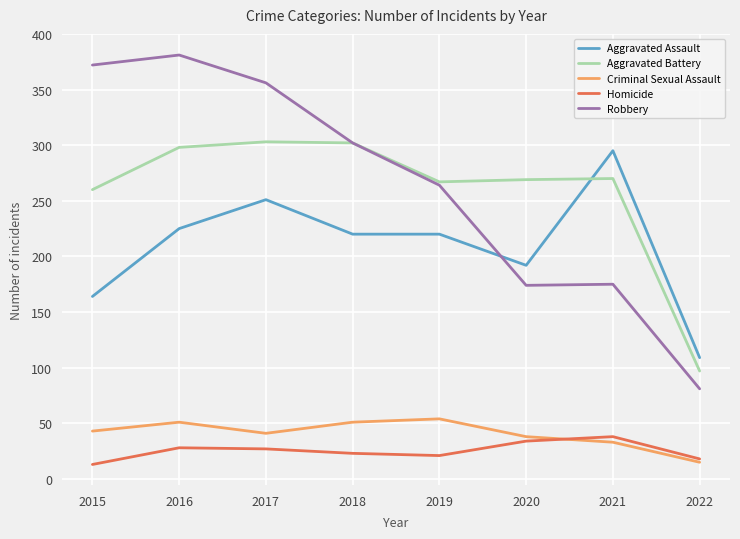

True or false: Aggravated Battery and Aggravated Assault cross at least once.

True